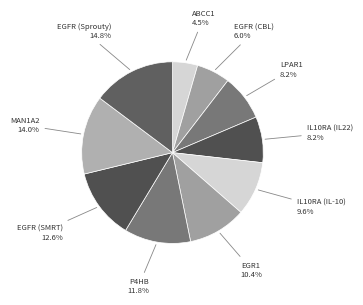

Count the number of slices in the pie.

10